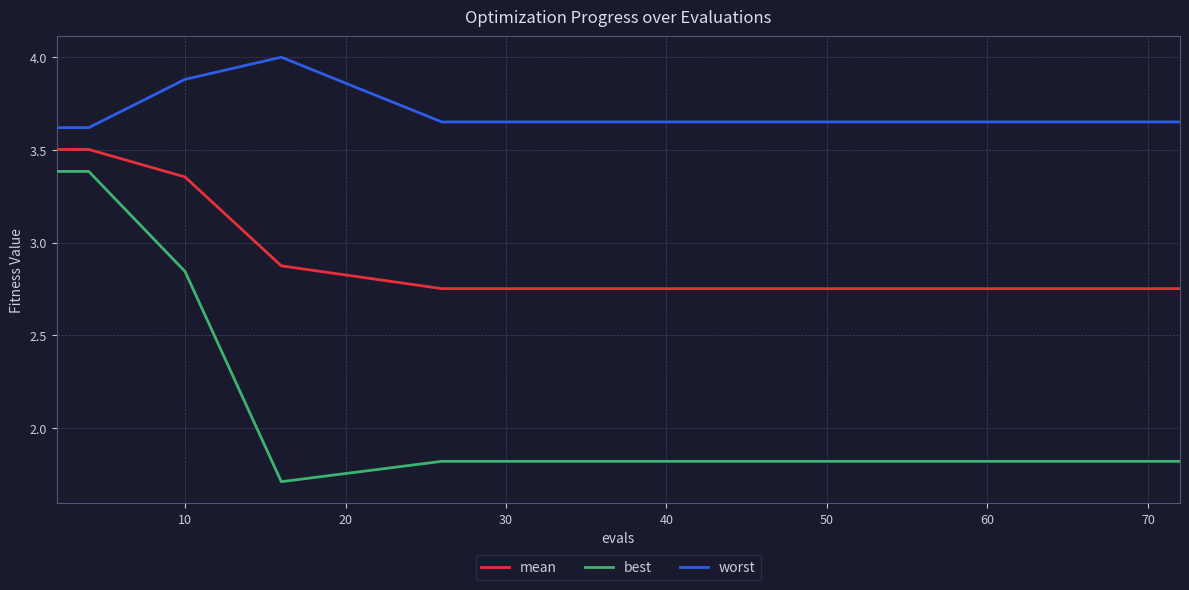

What are all the series names shown in the legend?

mean, best, worst